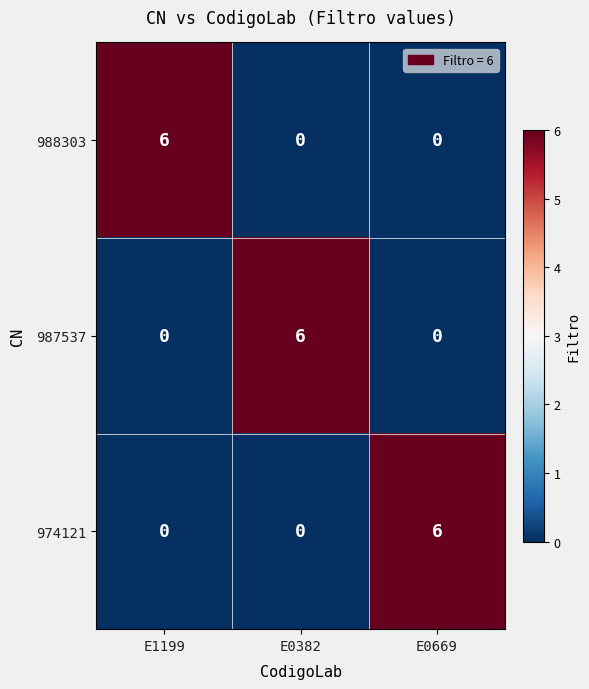

What is the difference between the highest and lowest values at E0382?

6